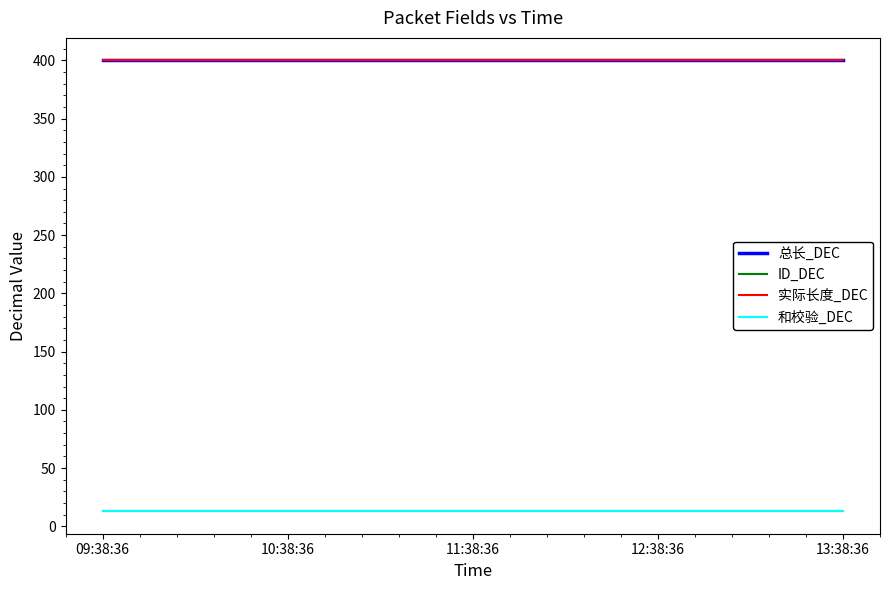

List the series in order of their peak value, highest first.

总长_DEC, 实际长度_DEC, ID_DEC, 和校验_DEC